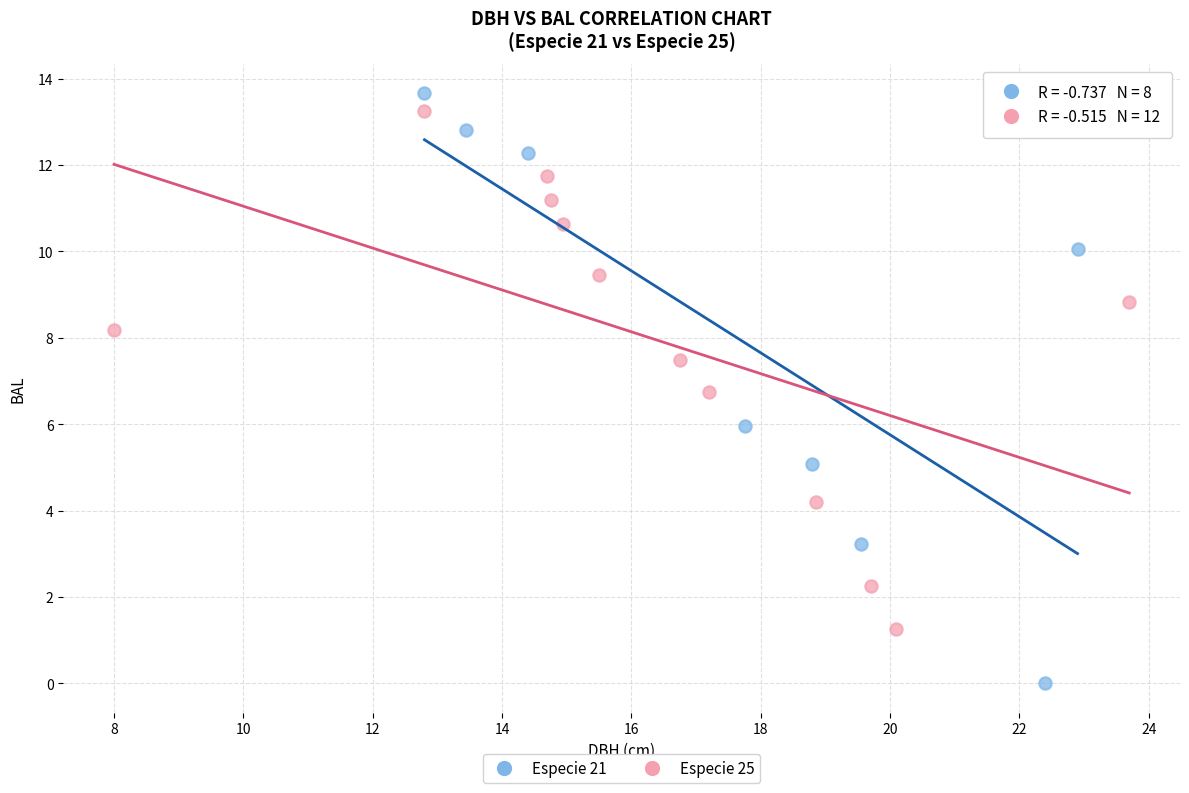

Which series has the largest Y range (max minus min)?

Especie 21